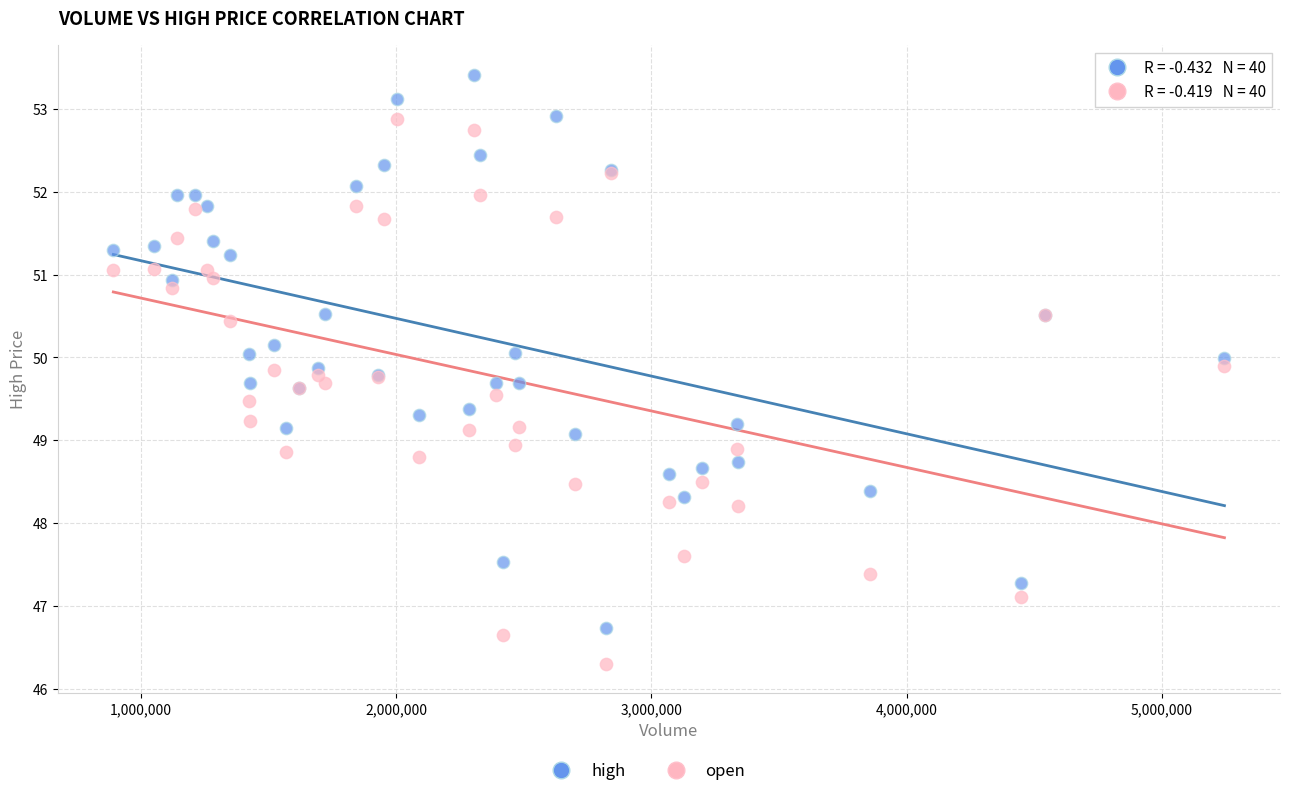

Which series reaches the minimum Y coordinate?

open